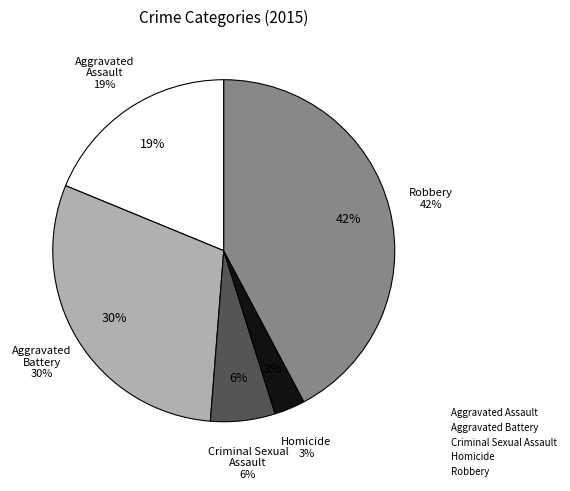

The Aggravated Assault slice represents 19% of the pie. True or false?

True